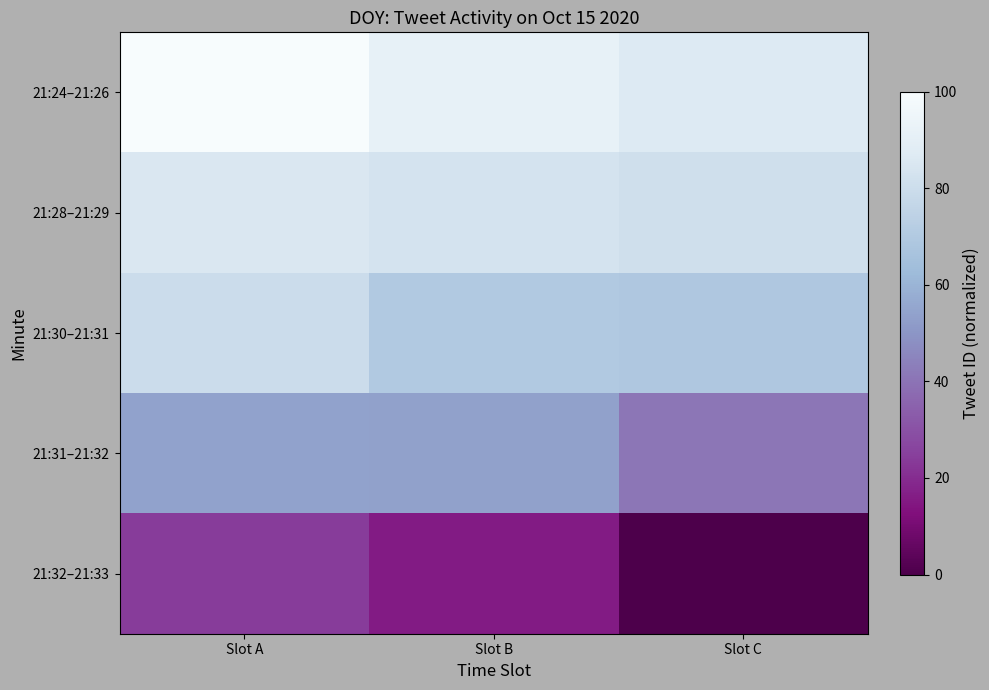

Reading left to right, extract all data points from this chart.

21:24–21:26: Slot A=100.0	Slot B=91.7	Slot C=86.4
21:28–21:29: Slot A=85.2	Slot B=83.1	Slot C=81.1
21:30–21:31: Slot A=79.5	Slot B=69.6	Slot C=68.9
21:31–21:32: Slot A=54.0	Slot B=53.9	Slot C=40.7
21:32–21:33: Slot A=23.9	Slot B=15.9	Slot C=0.0